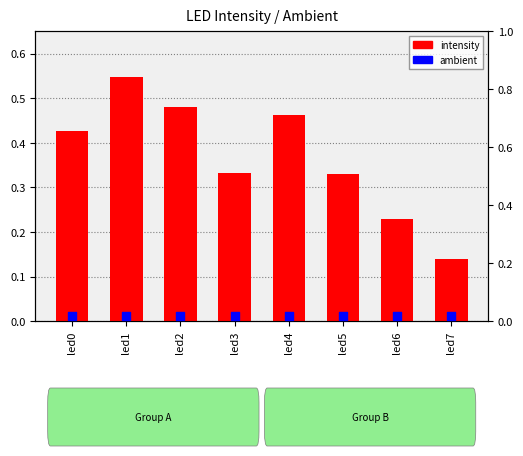

What is the total value across all series at led1?

0.6